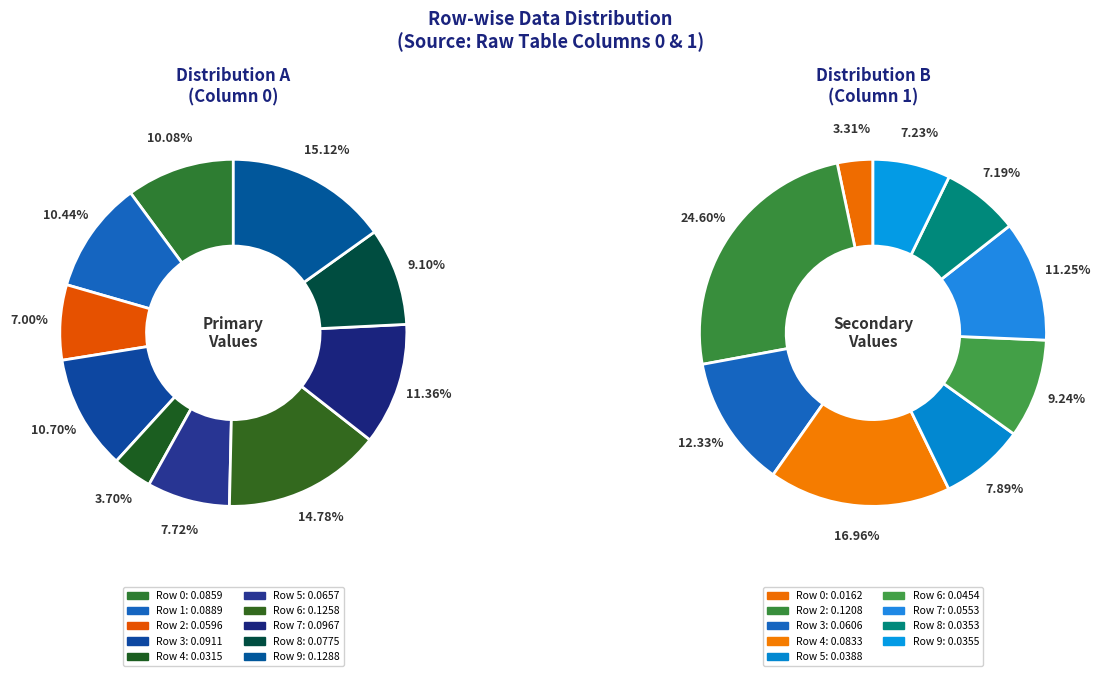

Which has a higher value, Row 1 or Row 5?

Row 1